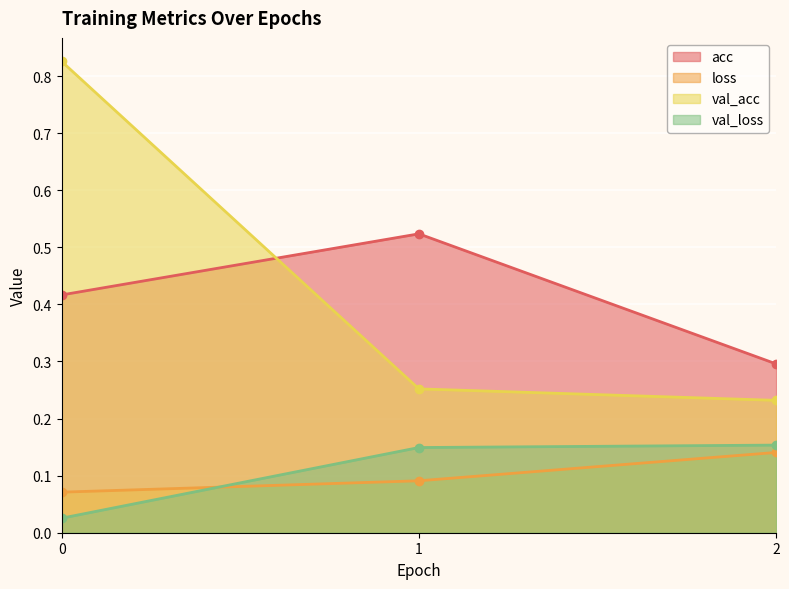

At how many categories does at least one series exceed 0?

3